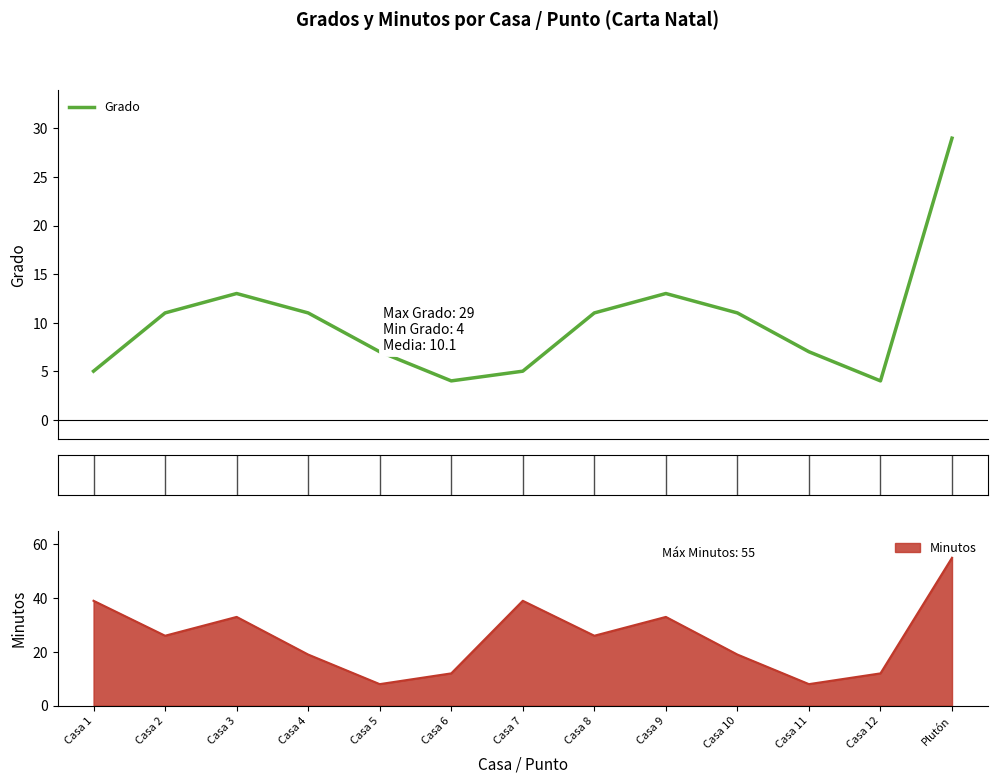

Which has a higher value, Casa 11 or Casa 8?

Casa 8